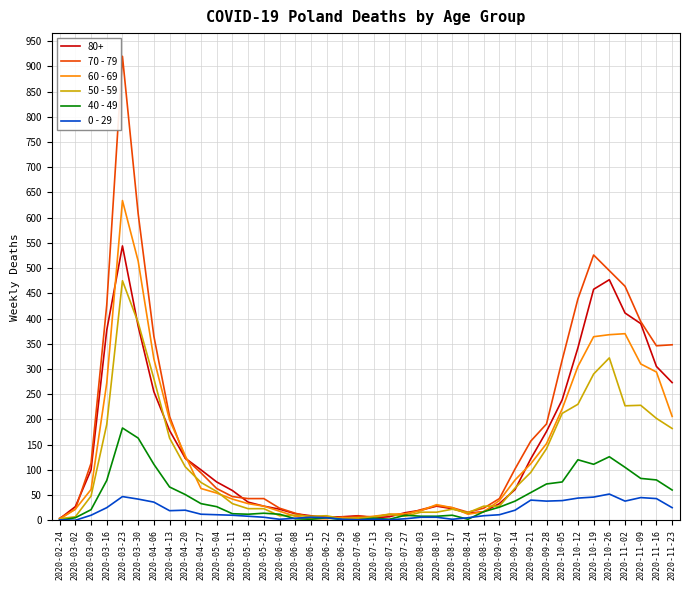

True or false: 0 - 29 has a value of 52 at 2020-10-26.

True